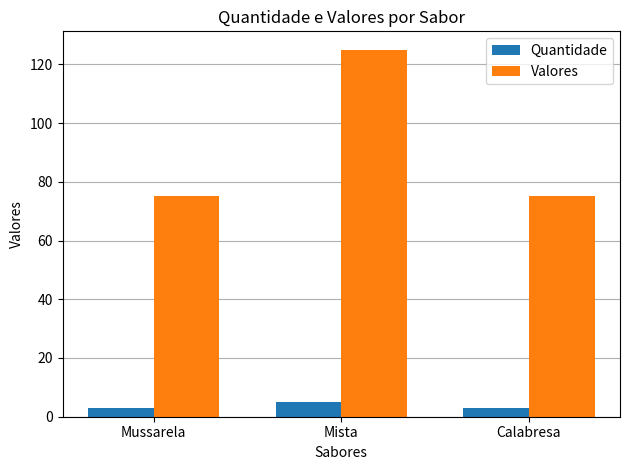

Which series has the widest spread of values?

Valores